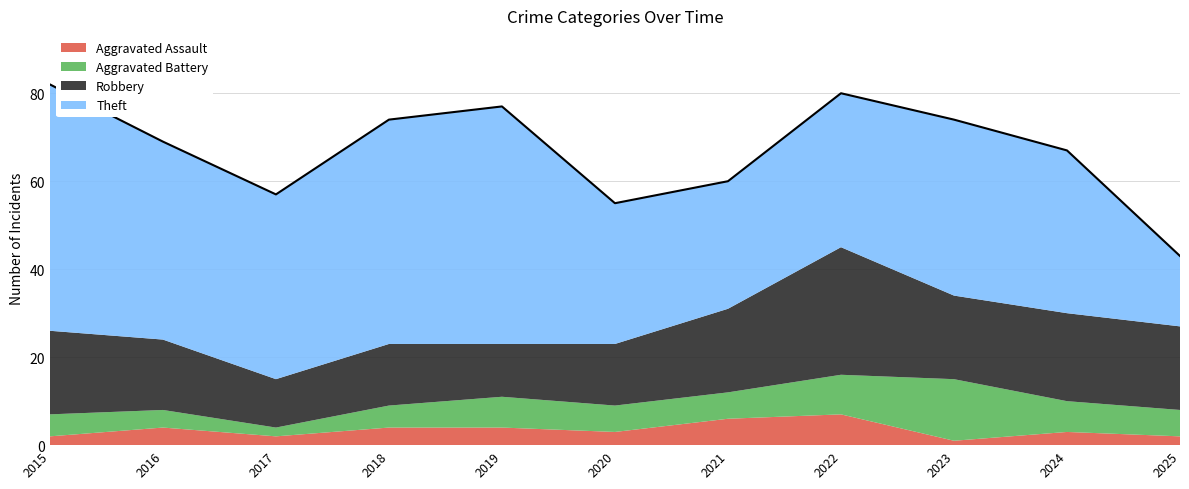

What is the average value of the Aggravated Assault series?

3